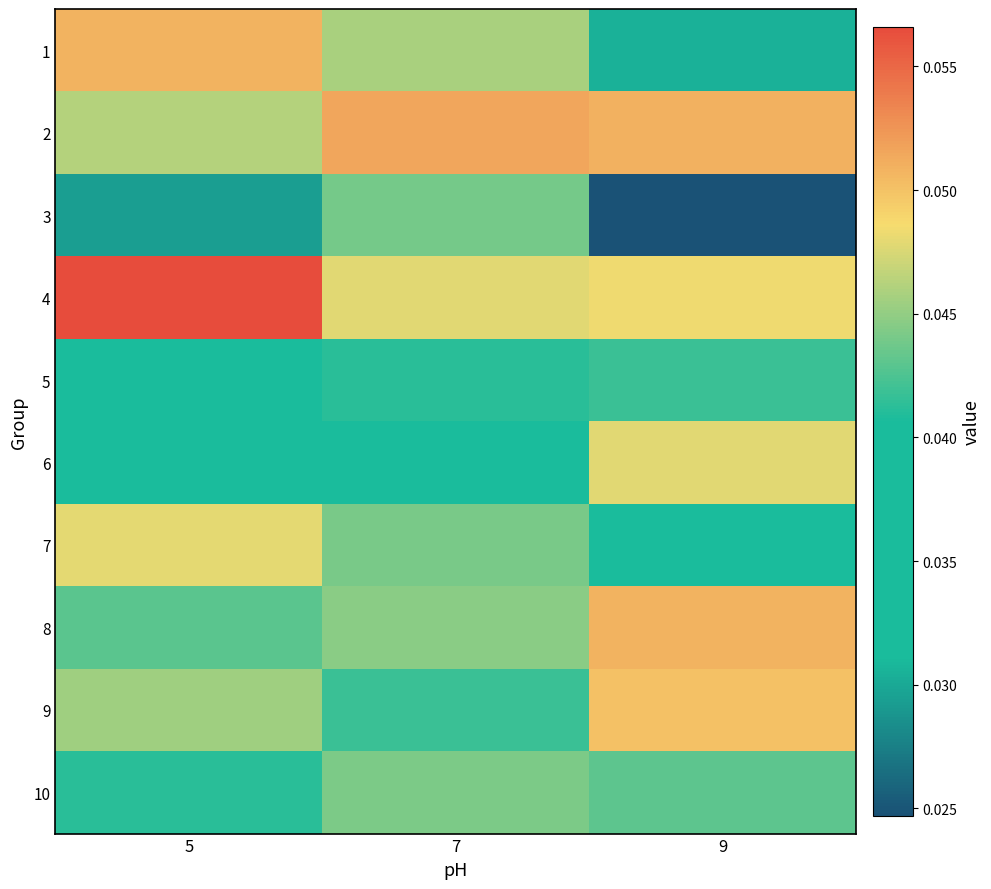

Reading left to right, list all the values displayed in this chart.

1: 5=0.1	7=0.0	9=0.0
2: 5=0.0	7=0.1	9=0.1
3: 5=0.0	7=0.0	9=0.0
4: 5=0.1	7=0.0	9=0.0
5: 5=0.0	7=0.0	9=0.0
6: 5=0.0	7=0.0	9=0.0
7: 5=0.0	7=0.0	9=0.0
8: 5=0.0	7=0.0	9=0.1
9: 5=0.0	7=0.0	9=0.1
10: 5=0.0	7=0.0	9=0.0